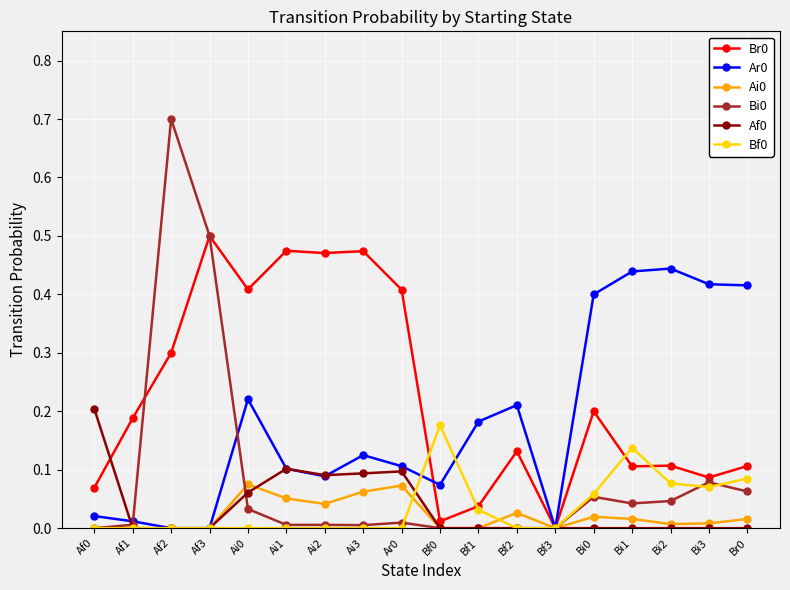

How many lines are shown in the chart?

6